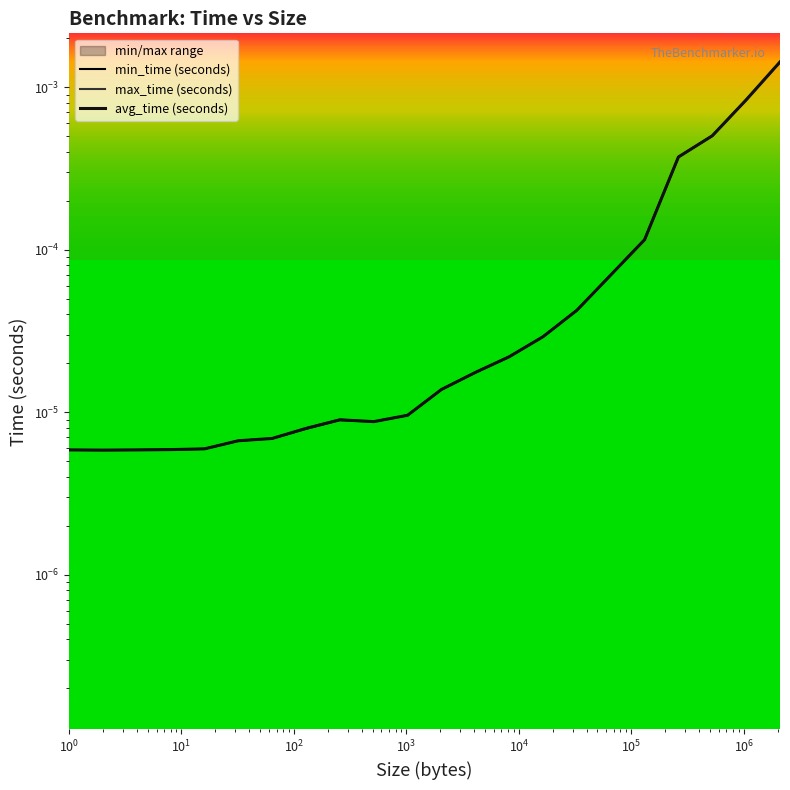

Does the chart display data point markers on the line(s)?

No